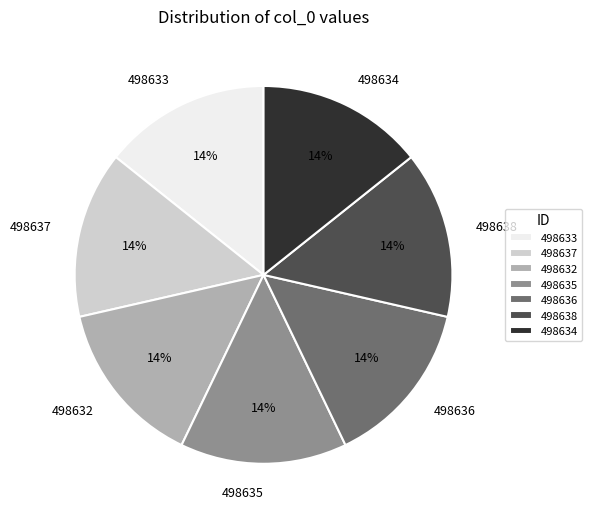

Is it true that 498637 is 6% of the pie?

False